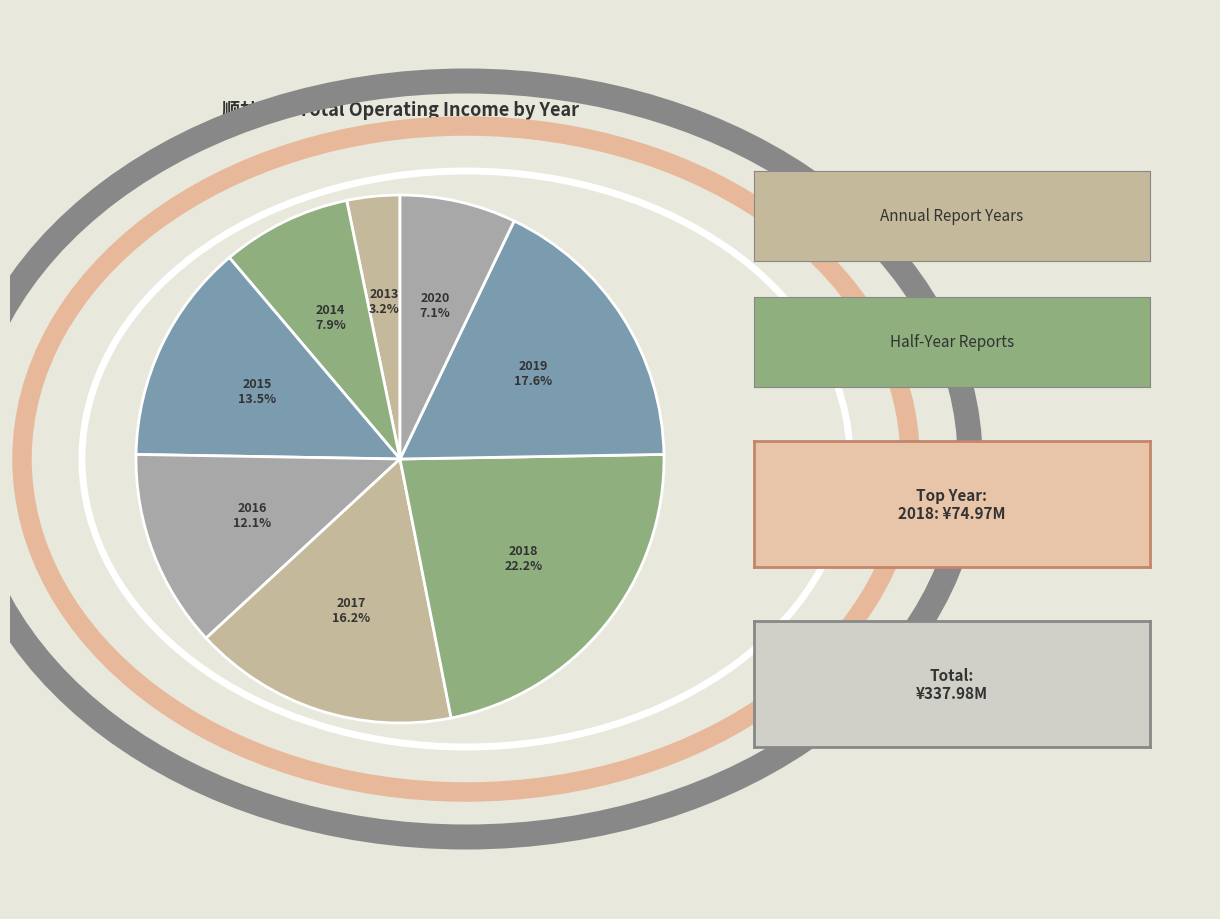

What is the smallest slice in the pie chart?

2013